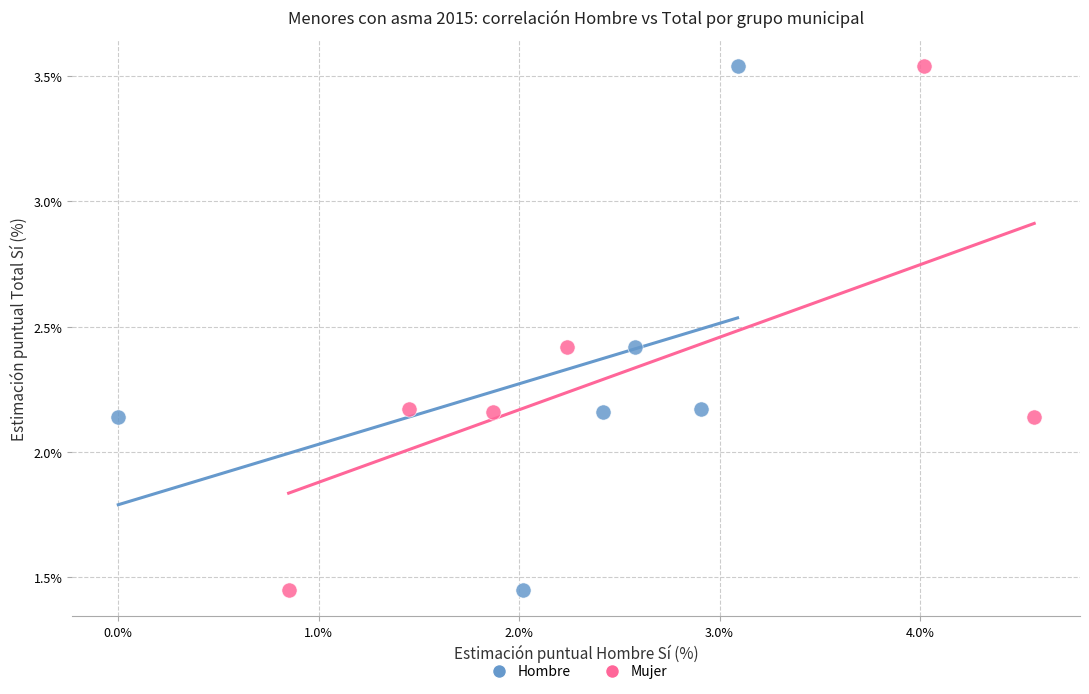

What are all the series names shown in the legend?

Hombre, Mujer